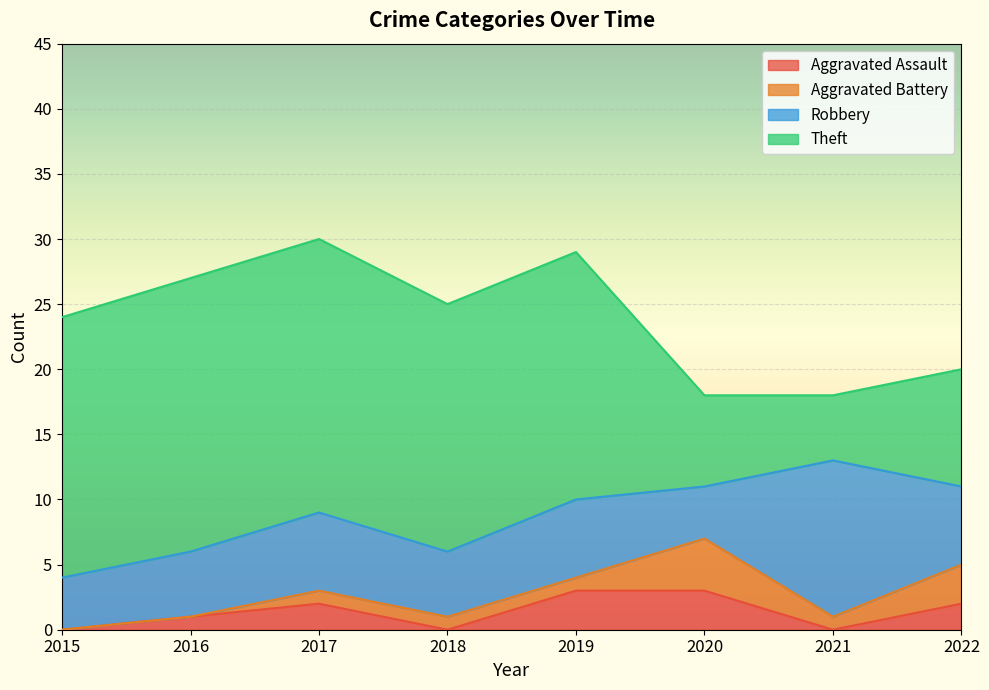

Reading left to right, transcribe all the data shown in this chart.

Aggravated Assault: 0	1	2	0	3	3	0	2
Aggravated Battery: 0	0	1	1	1	4	1	3
Robbery: 4	5	6	5	6	4	12	6
Theft: 20	21	21	19	19	7	5	9